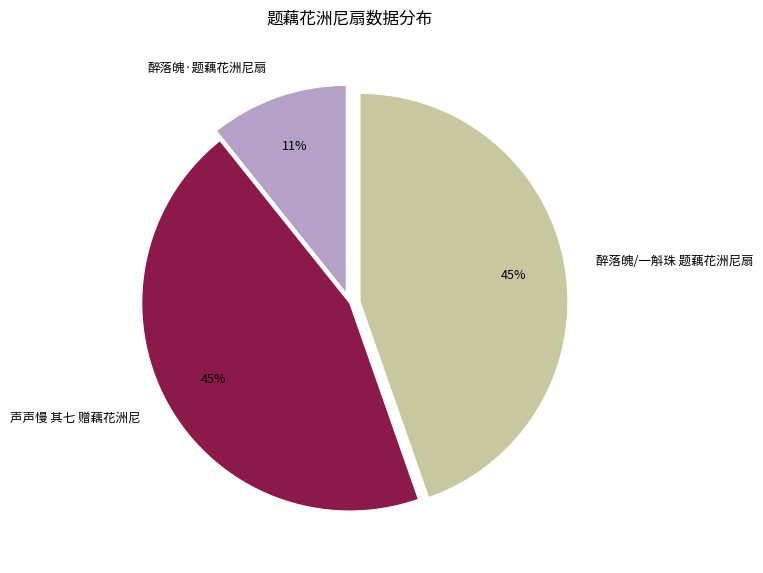

To the nearest percent, what percentage of the pie is 醉落魄/一斛珠 题藕花洲尼扇?

45%